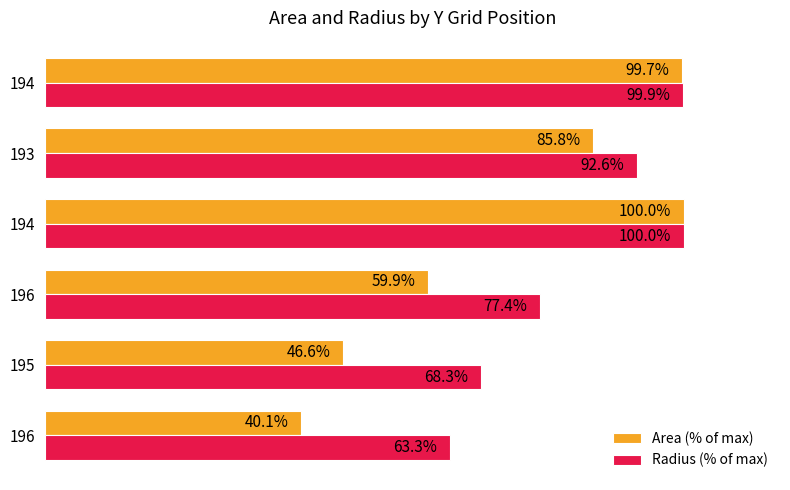

What are all the series names shown in the legend?

Area (% of max), Radius (% of max)